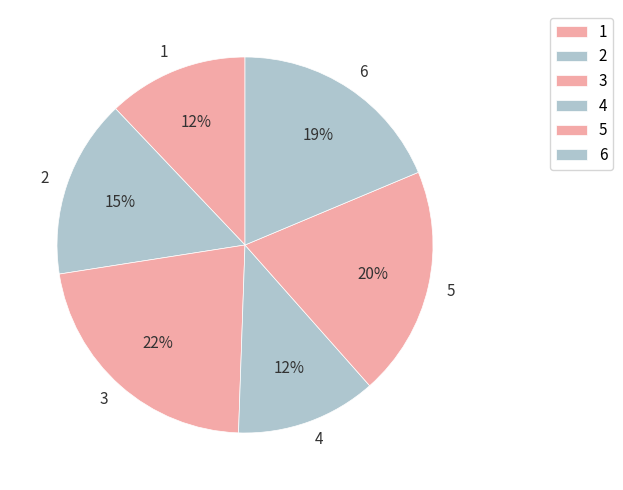

Which slice is the largest?

3